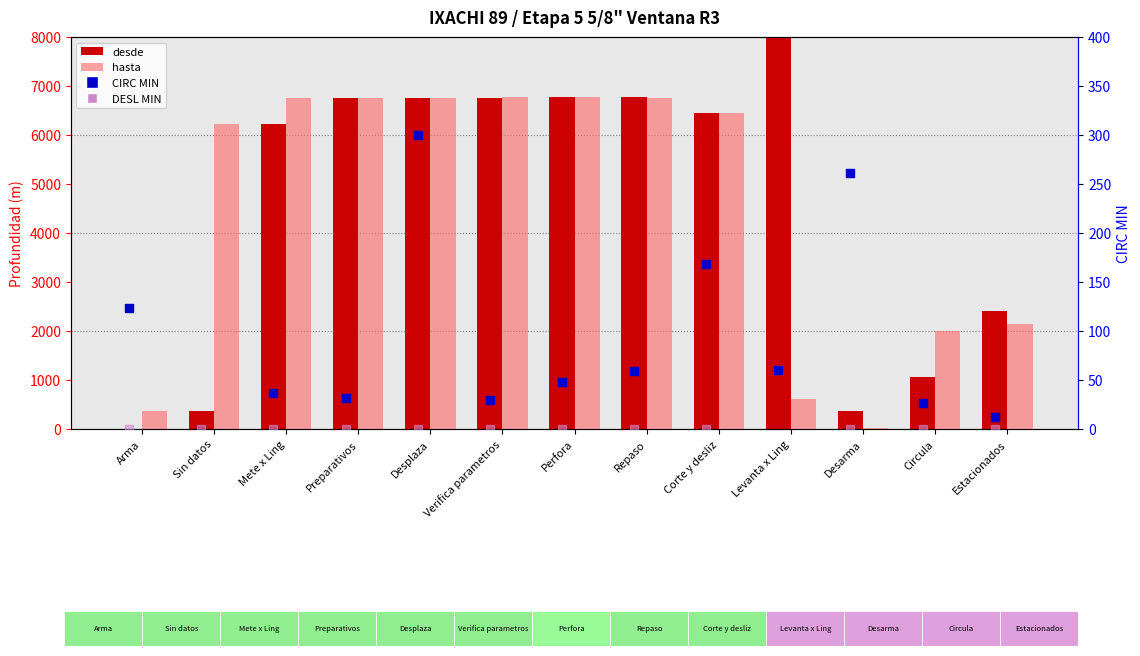

Which series has the largest total across all categories?

desde